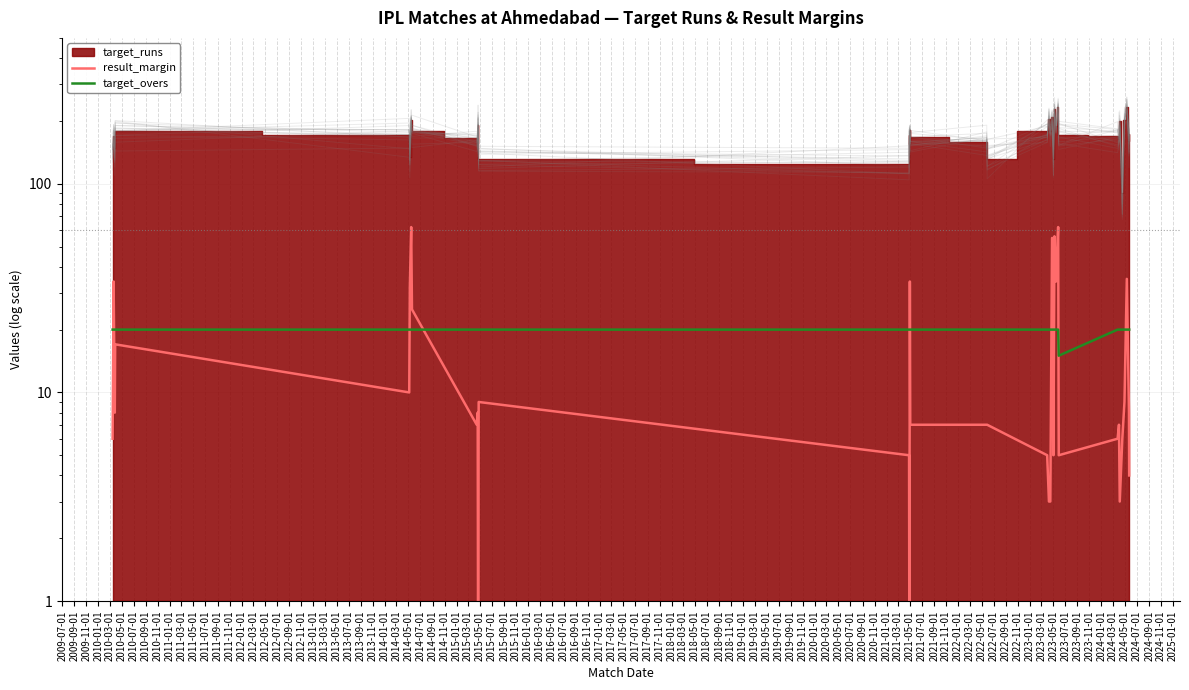

Does the chart have visible grid lines?

Yes